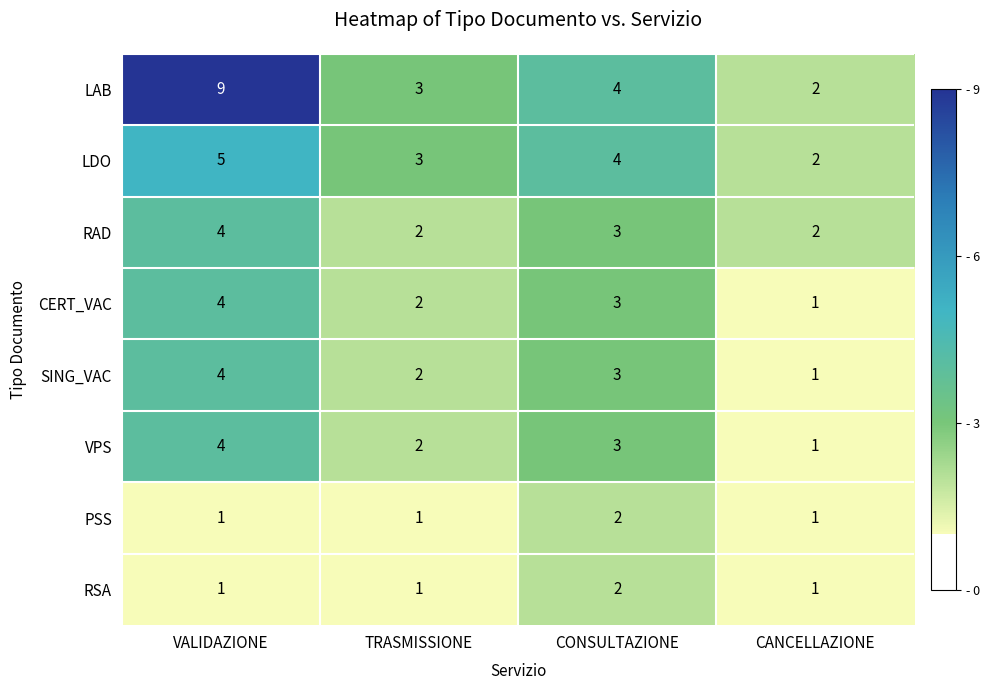

Which series has the largest total across all categories?

LAB